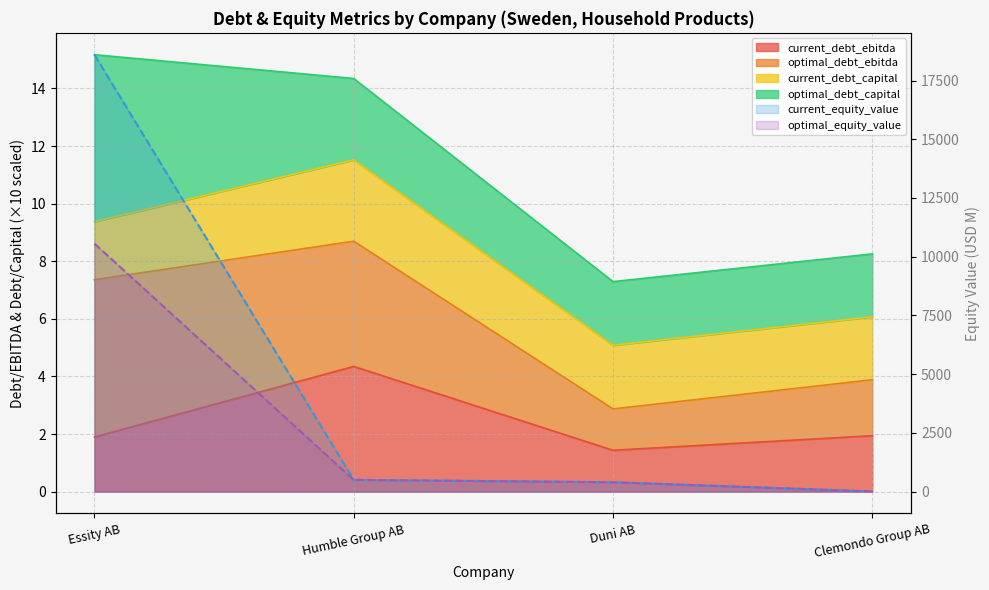

Where does the optimal_equity_value line series first go above 502?

Essity AB